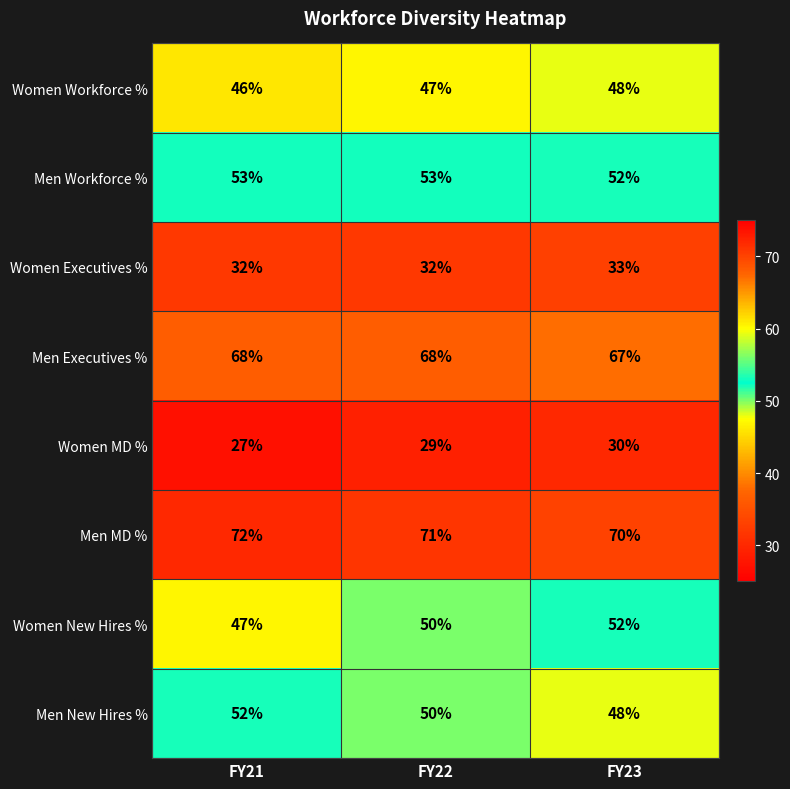

How many distinct data groups are displayed?

8